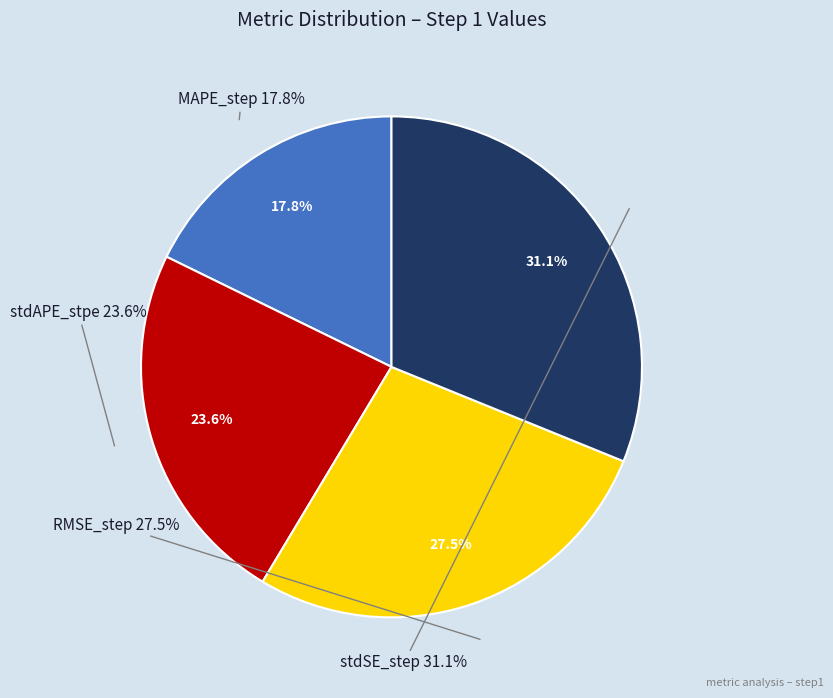

The RMSE_step slice represents 33% of the pie. True or false?

False